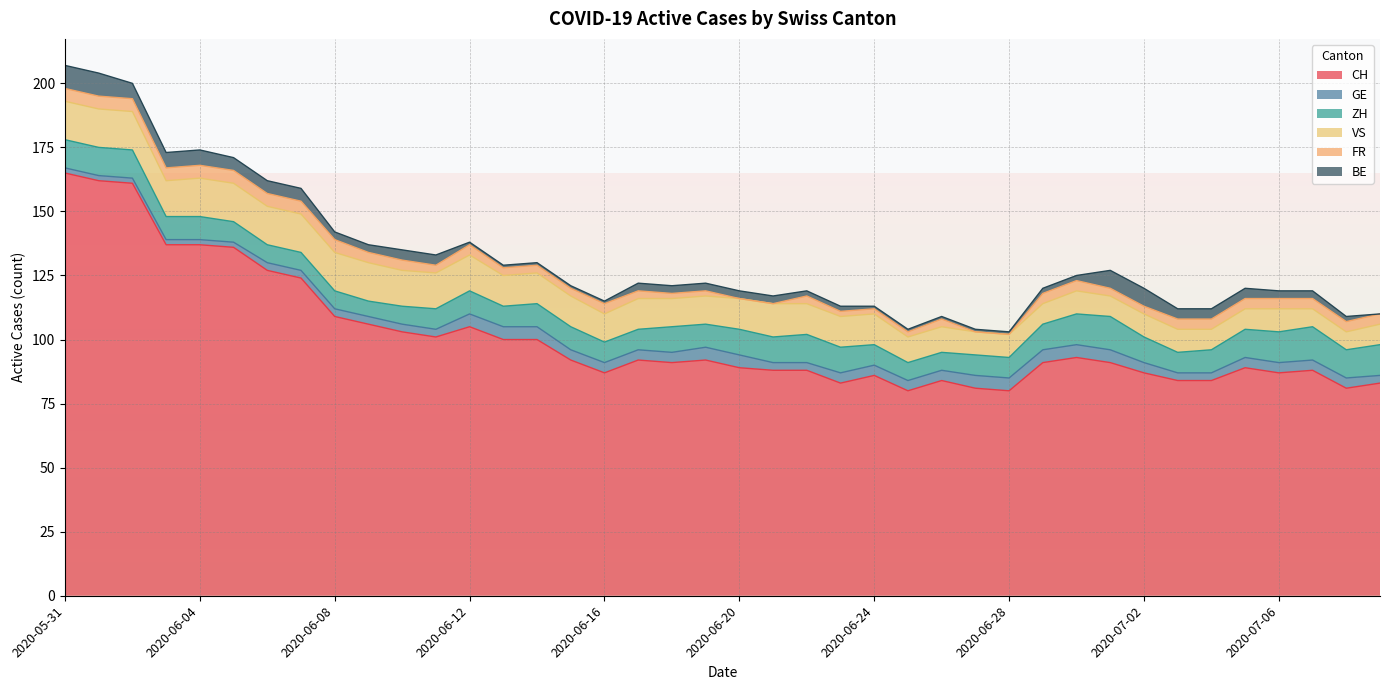

What is the greatest value displayed?

165